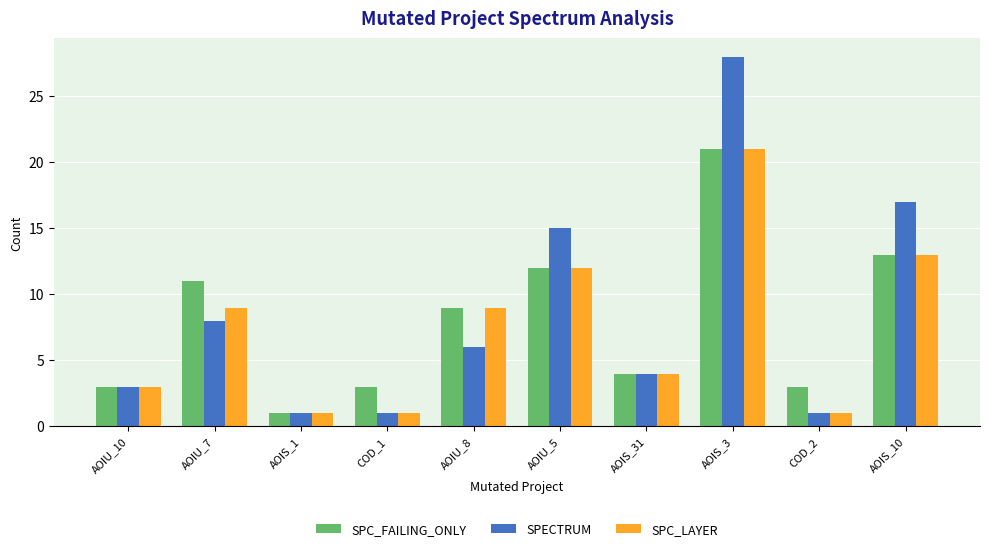

Is the value of SPC_FAILING_ONLY at AOIS_3 greater than the value of SPC_LAYER at AOIS_1?

Yes